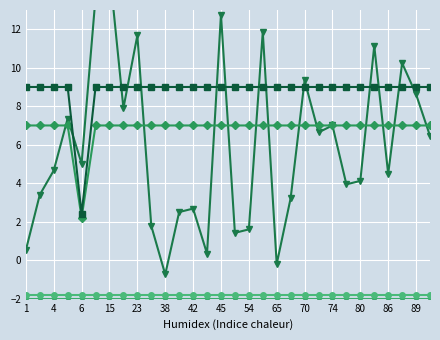

True or false: core_dst and core_src cross at least once.

False